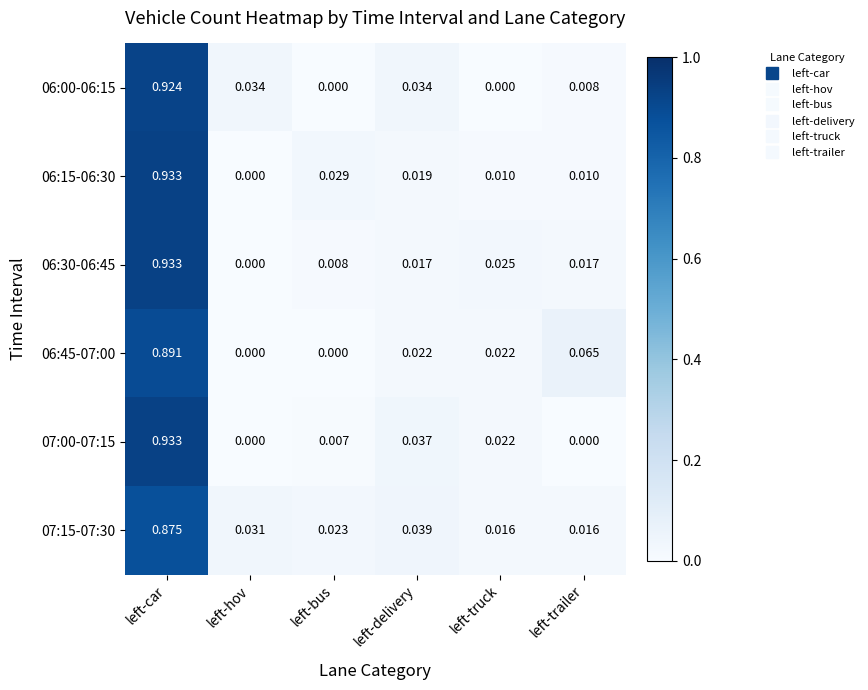

Is the value of 07:15-07:30 at left-hov greater than the value of 06:45-07:00 at left-trailer?

No